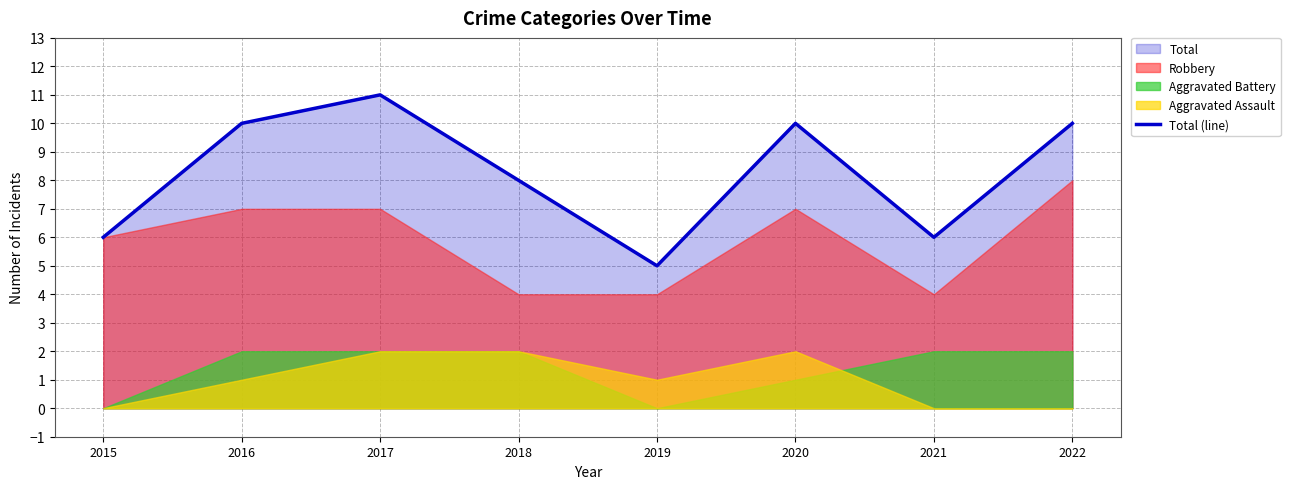

Where does the data first go above 10?

2017